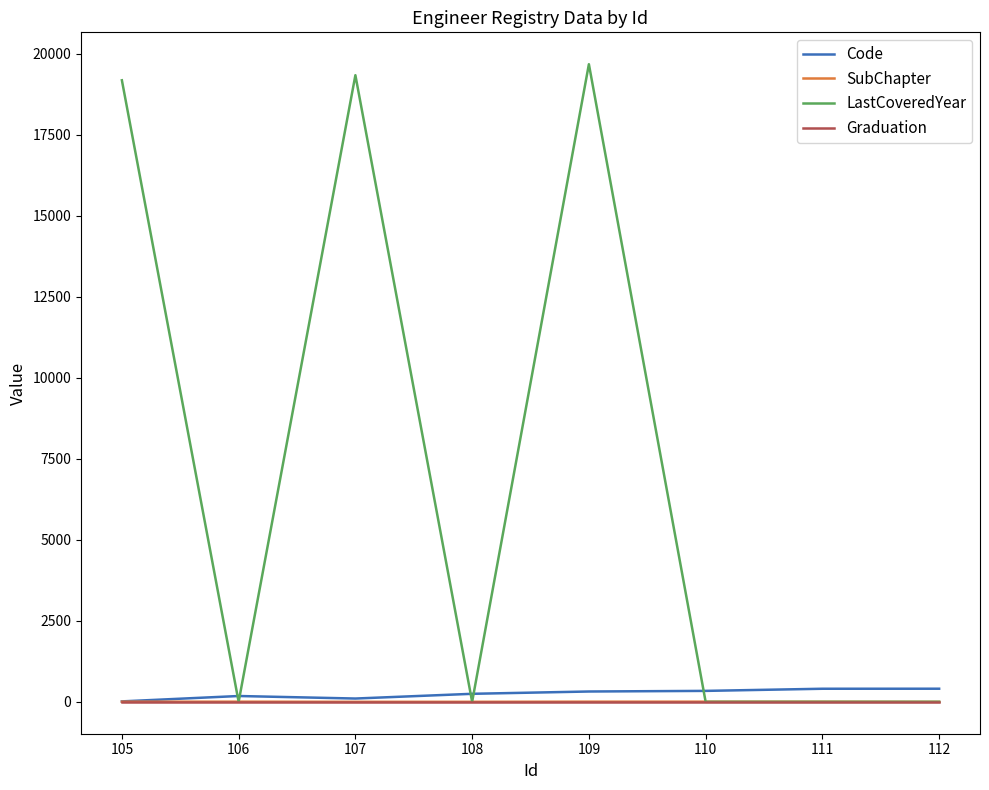

Which series has the largest total across all categories?

LastCoveredYear